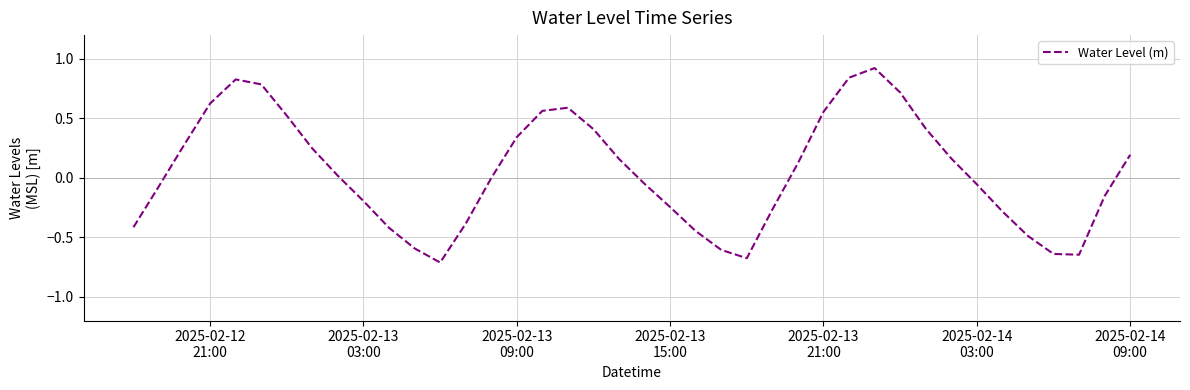

What is the maximum value shown in the chart?

0.9